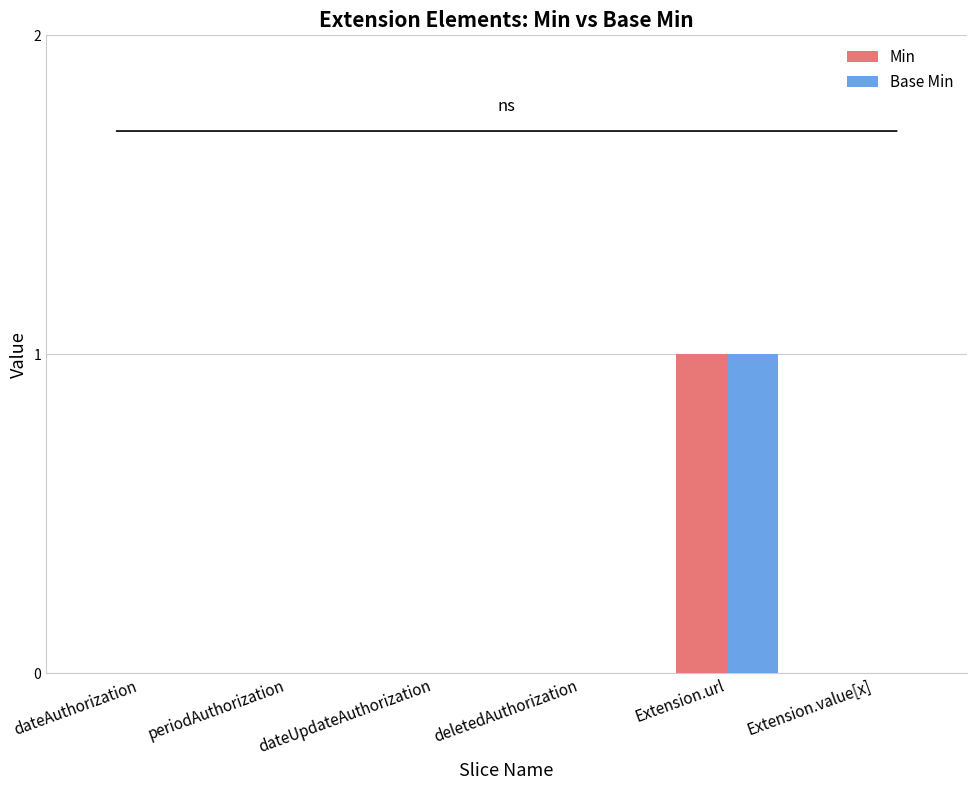

At which category is the sum across all series the highest?

Extension.url